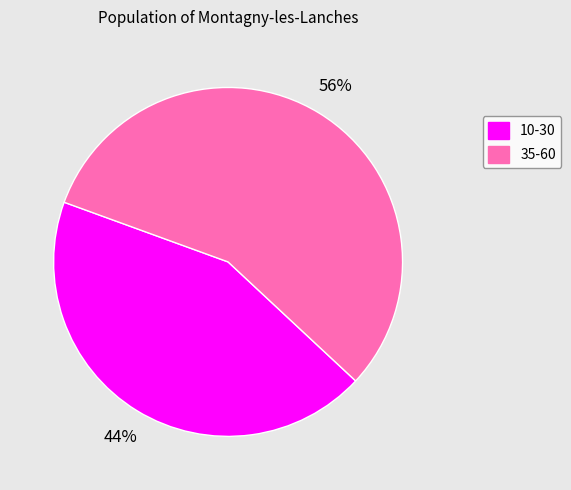

How many segments does this pie chart have?

2